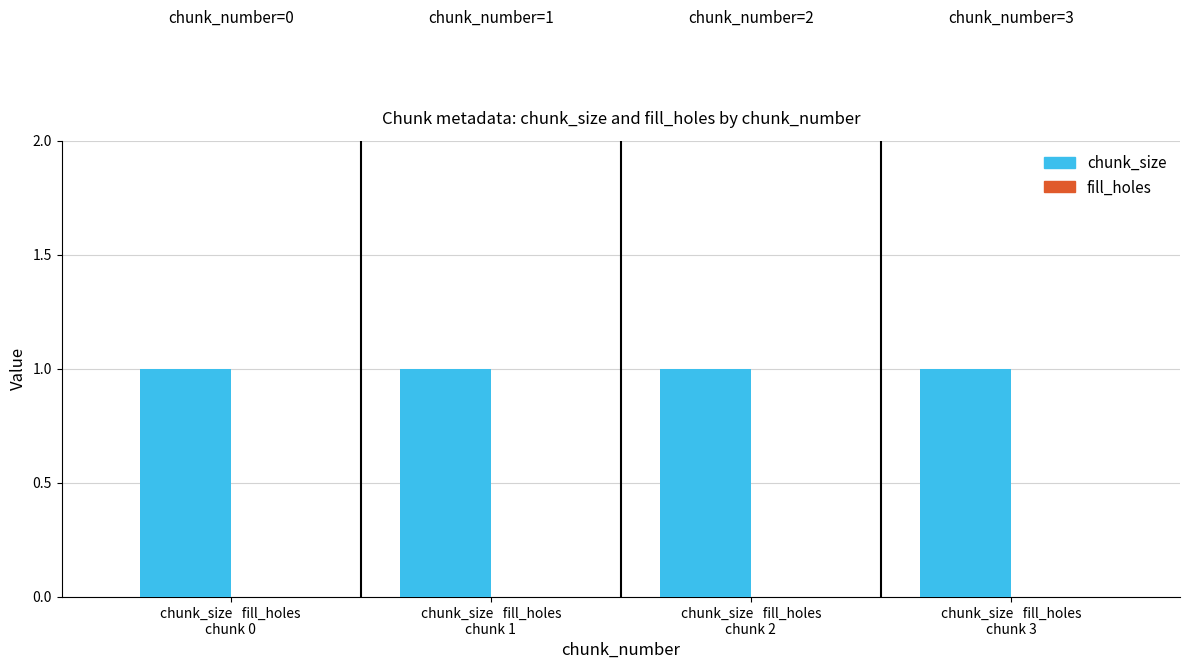

What is the maximum value shown in the chart?

1